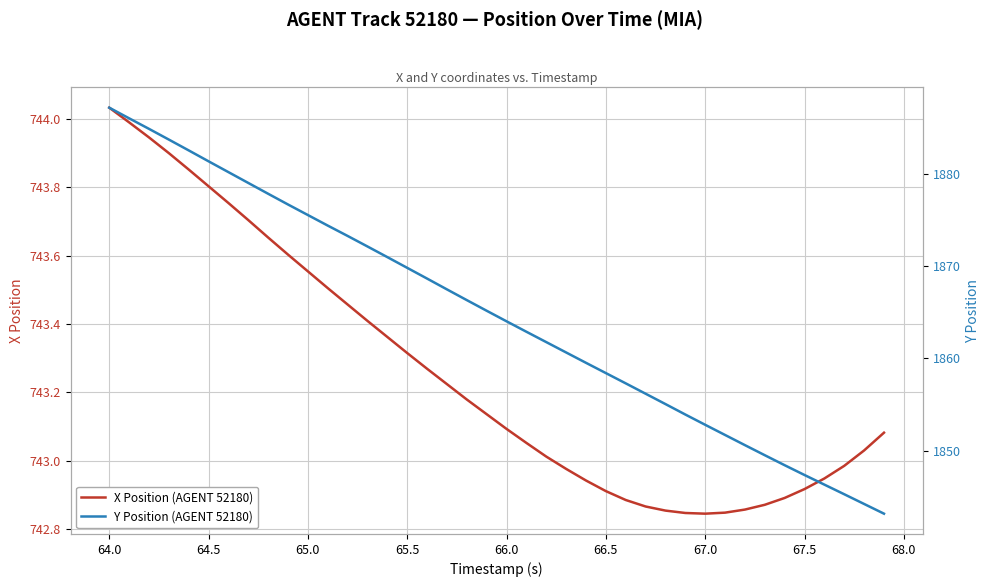

Is it true that X Position (AGENT 52180) equals 742.9 at 66.5?

True